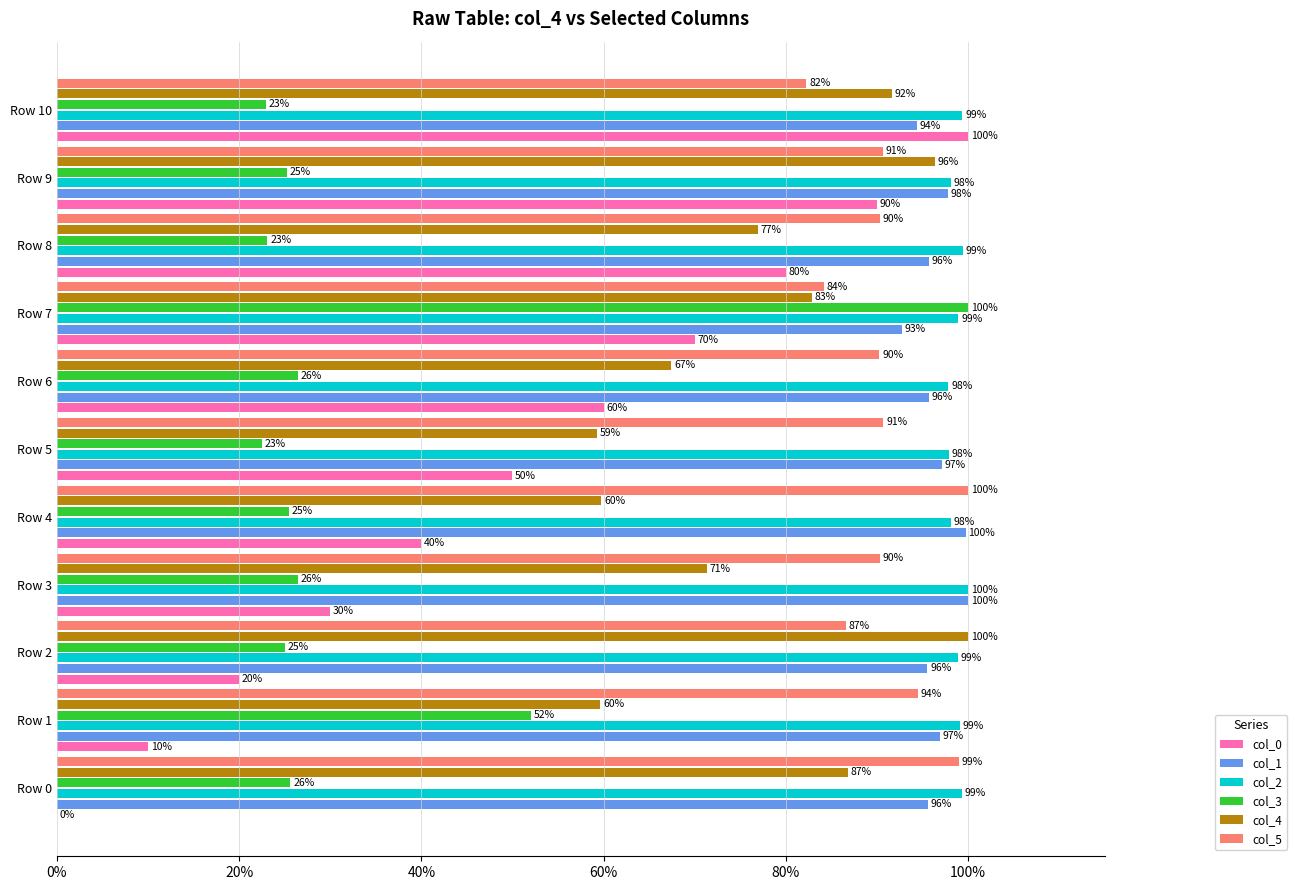

What are all the series names shown in the legend?

col_0, col_1, col_2, col_3, col_4, col_5